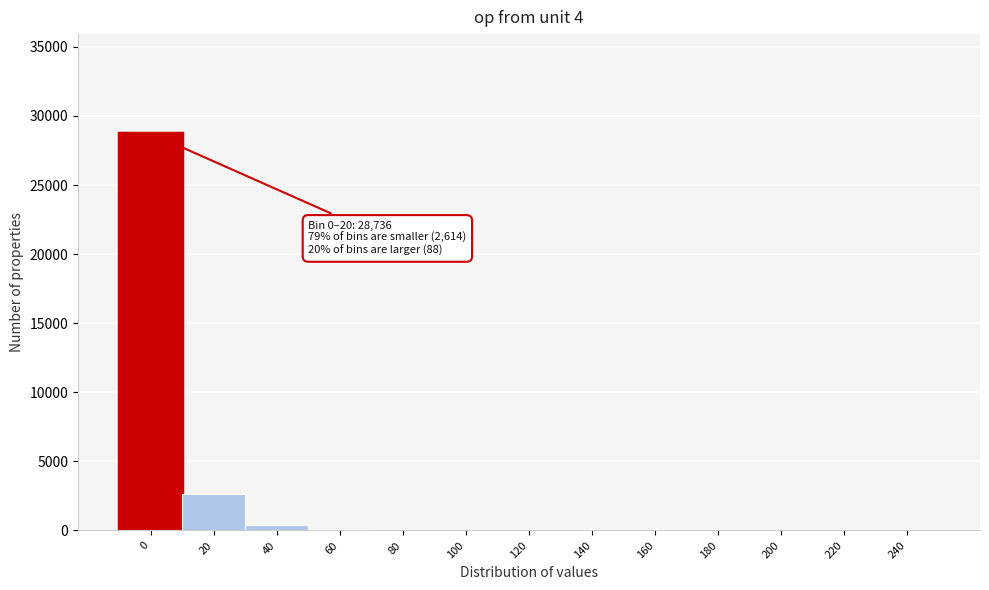

What is the greatest value displayed?

28736